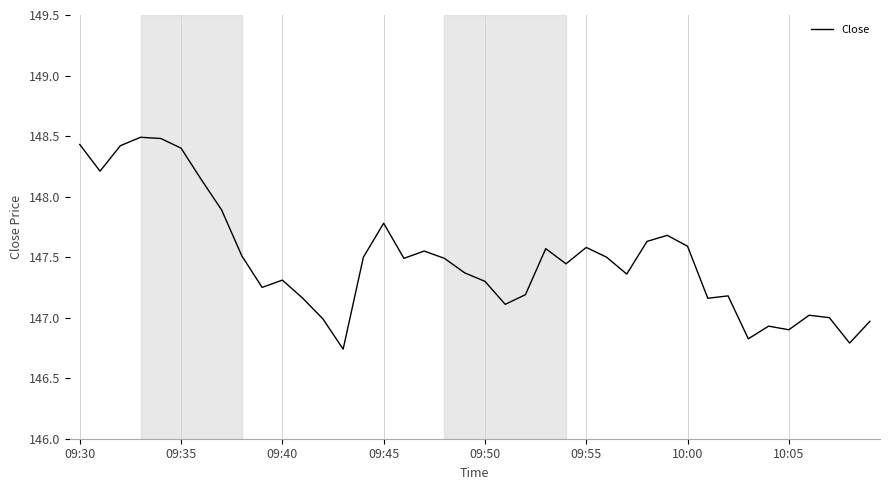

What is the greatest value displayed?

148.5